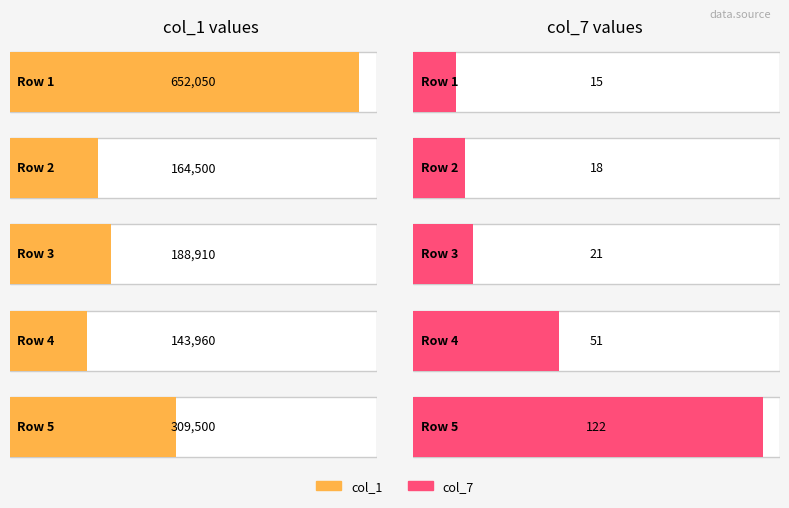

How many series are shown in this chart?

2